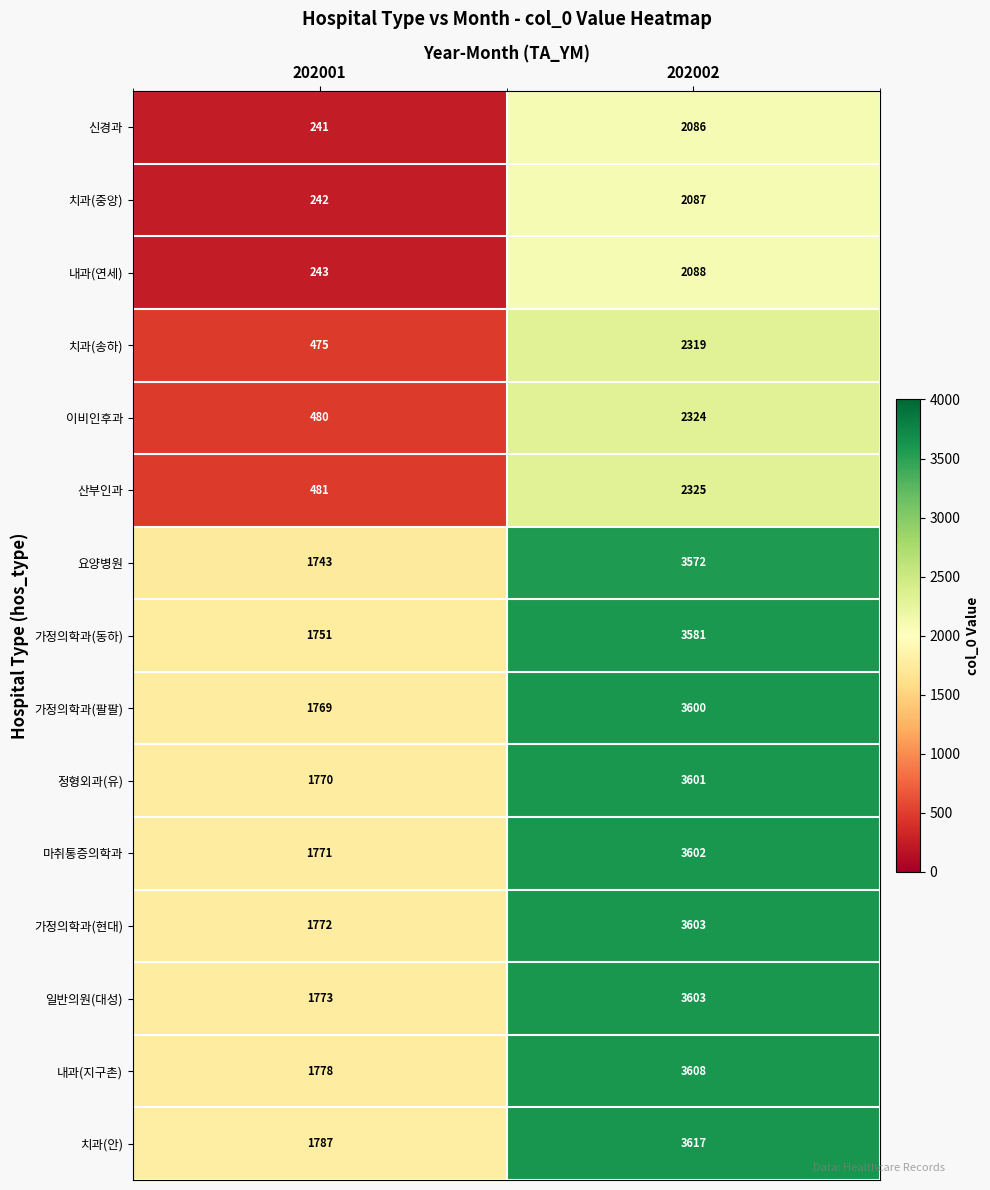

True or false: 일반의원(대성) has a value of 1773 at 202001.

True